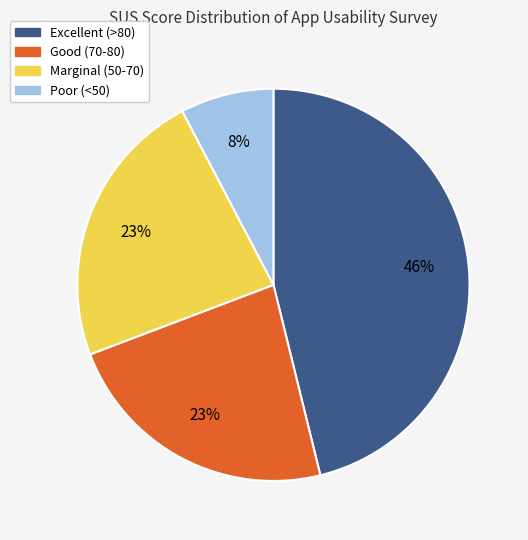

What is the smallest slice in the pie chart?

Poor (<50)